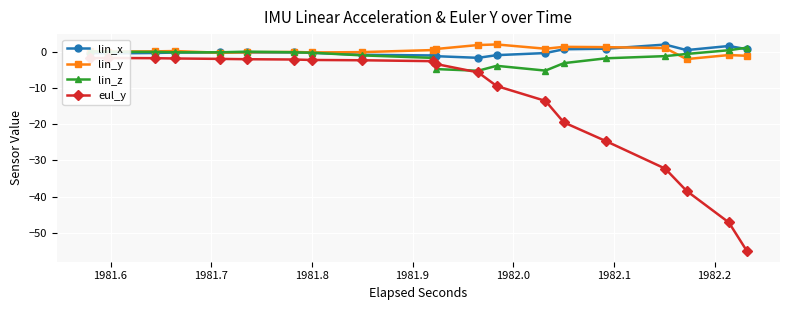

What is the value of the lin_z point at the 12th from the left?

-5.1